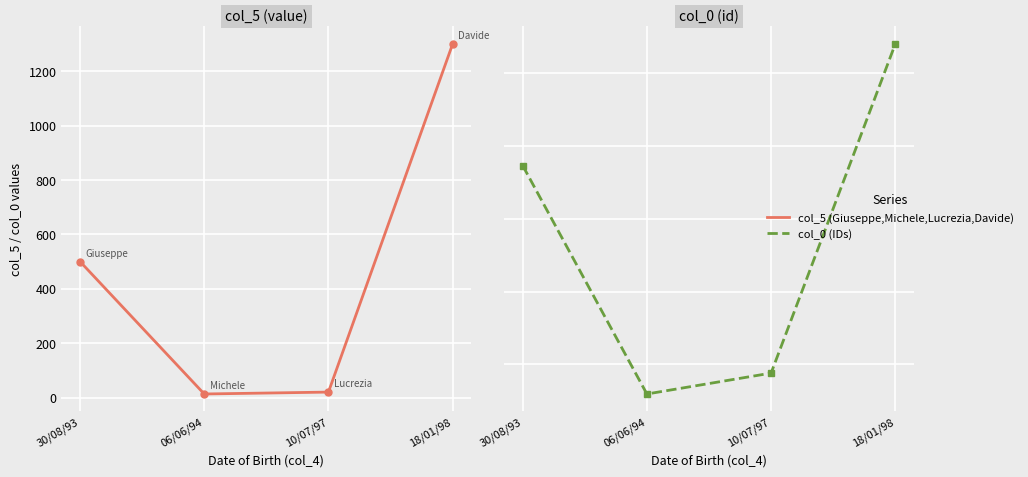

At how many categories does at least one series exceed 198335737?

4